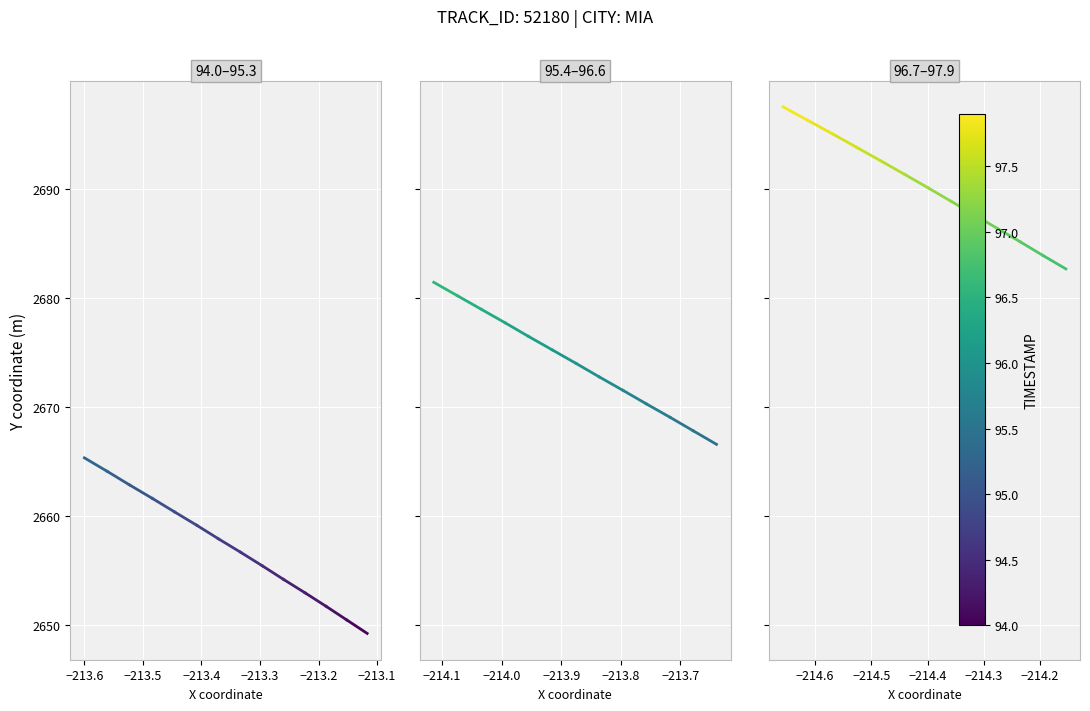

What is the minimum value shown in the chart?

2649.2